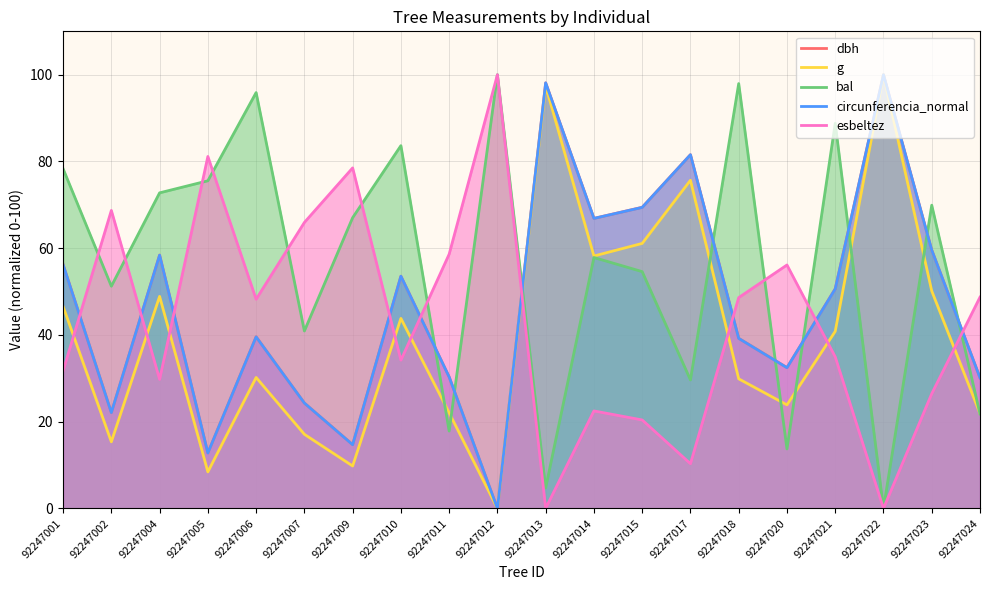

What is the value of the bal point at the 7th from the left?

67.0